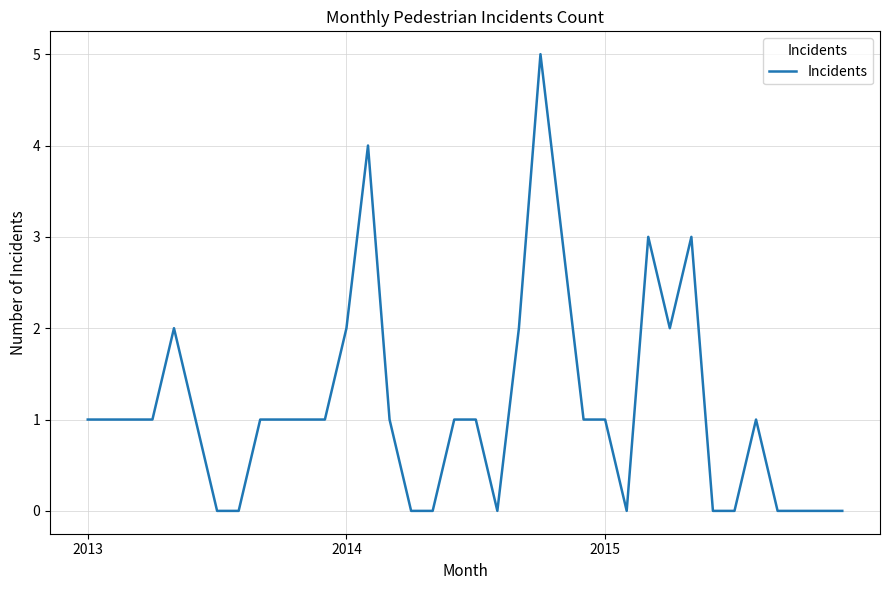

What is the difference between the maximum and minimum values?

5